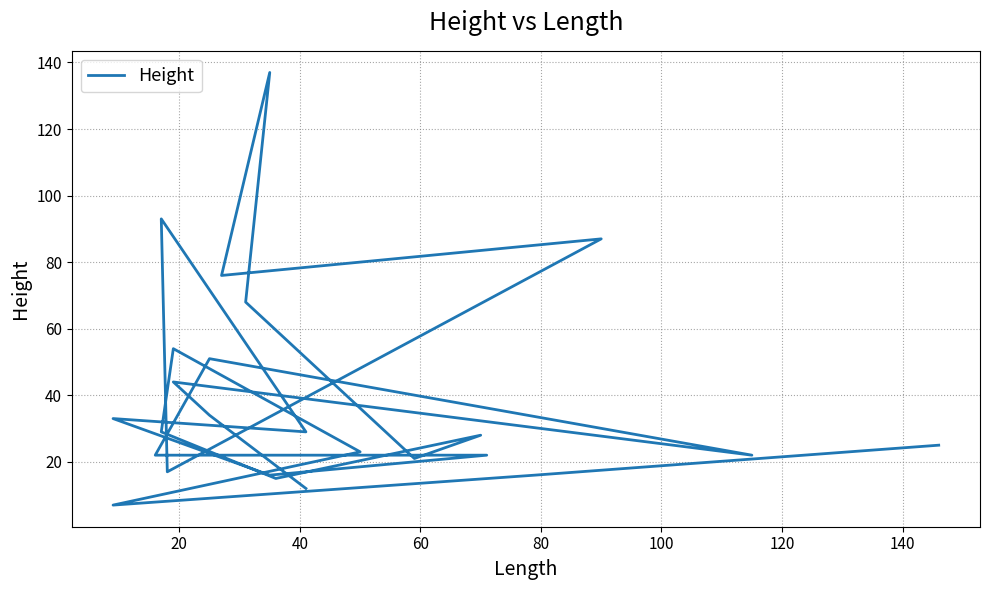

How many lines are shown in the chart?

1